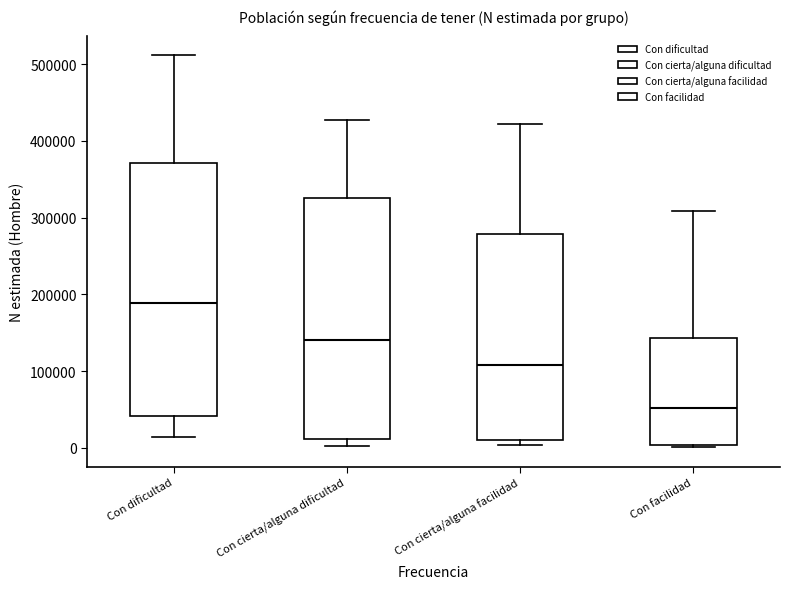

Where does the upper whisker of the box for Con cierta/alguna dificultad end on the y-axis? The values are not printed on the chart, so give them approximately, as read against the axis.

430000